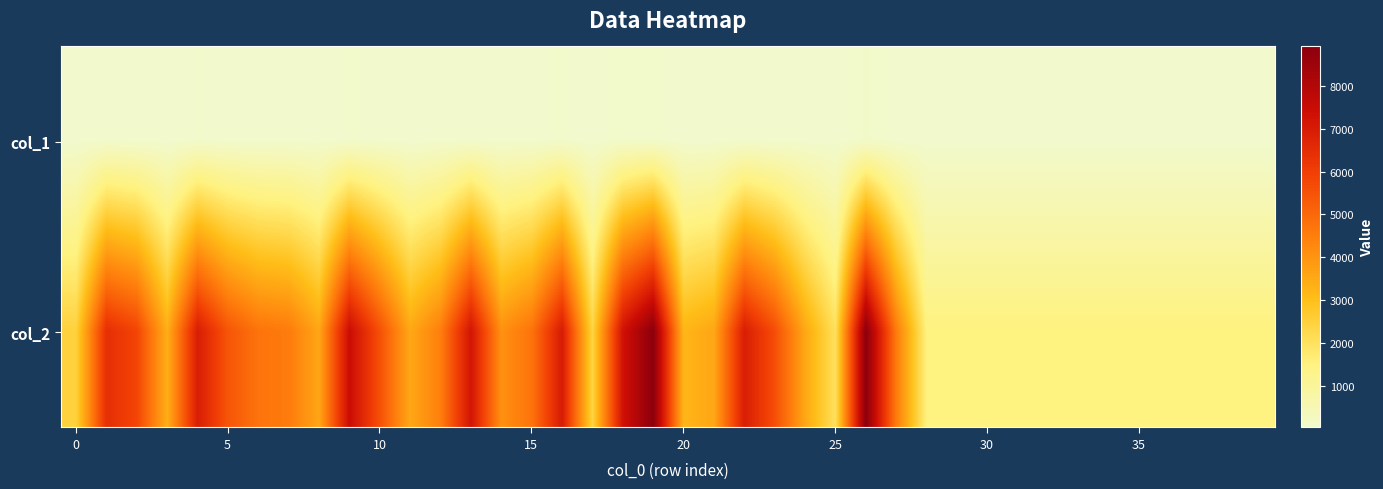

What is the minimum value shown in the chart?

23